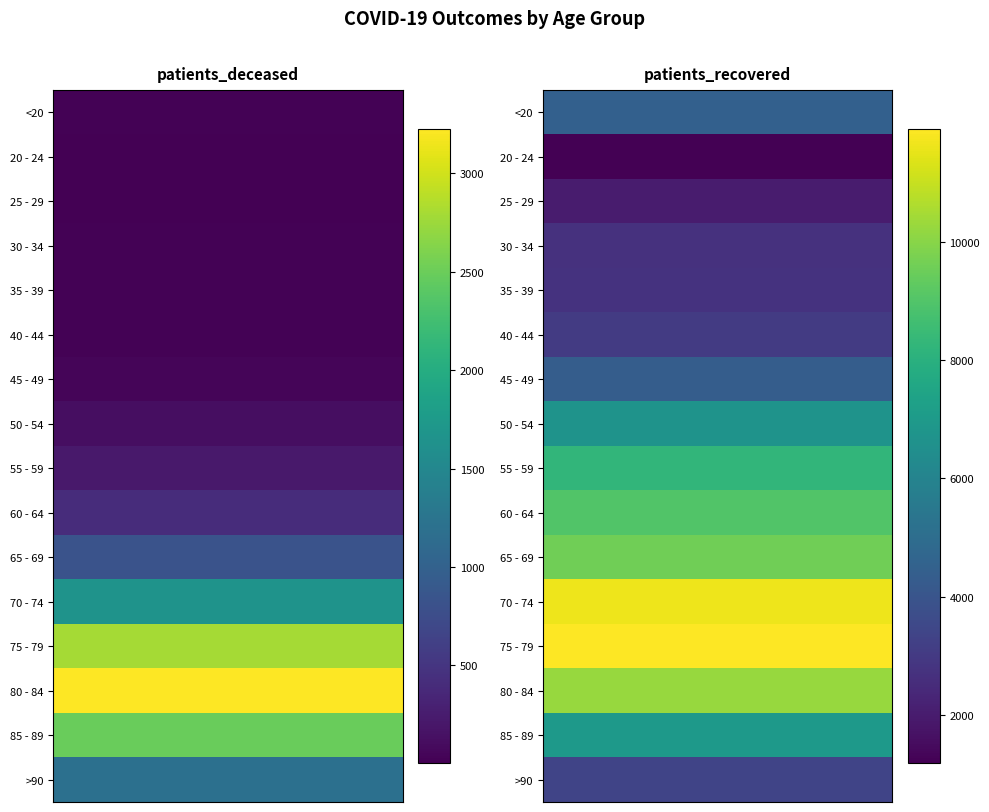

Reading right to left, list all the values displayed in this chart.

<20: 1=4461	0=16
20 - 24: 1=1179	0=4
25 - 29: 1=1996	0=3
30 - 34: 1=2715	0=16
35 - 39: 1=2771	0=17
40 - 44: 1=3030	0=24
45 - 49: 1=4326	0=47
50 - 54: 1=6680	0=124
55 - 59: 1=8252	0=219
60 - 64: 1=8990	0=417
65 - 69: 1=9578	0=832
70 - 74: 1=11625	0=1652
75 - 79: 1=11918	0=2796
80 - 84: 1=10242	0=3225
85 - 89: 1=6990	0=2492
>90: 1=3397	0=1191